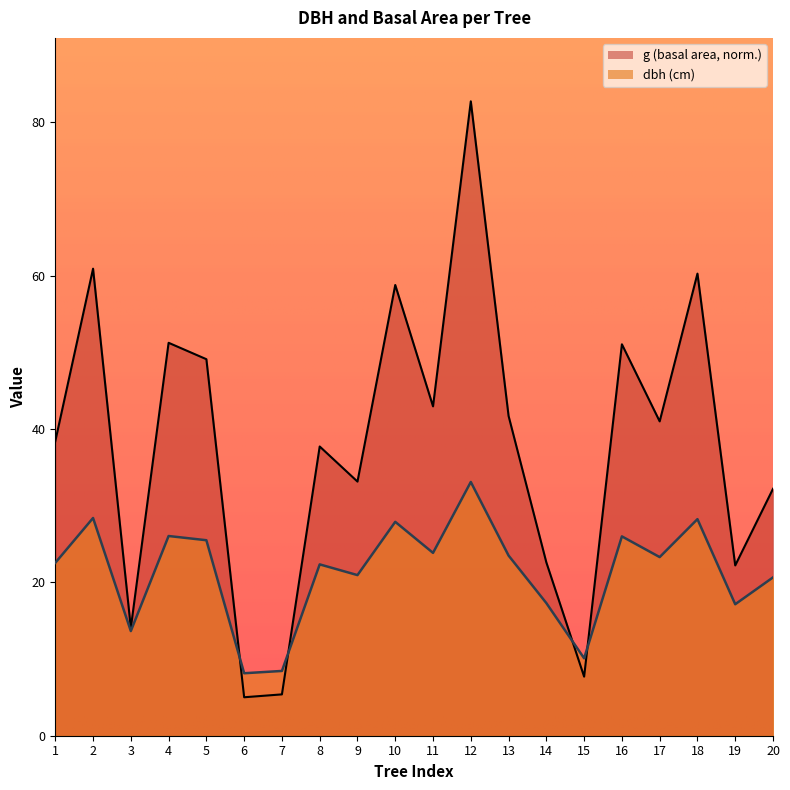

Where does the dbh series first go above 23?

2